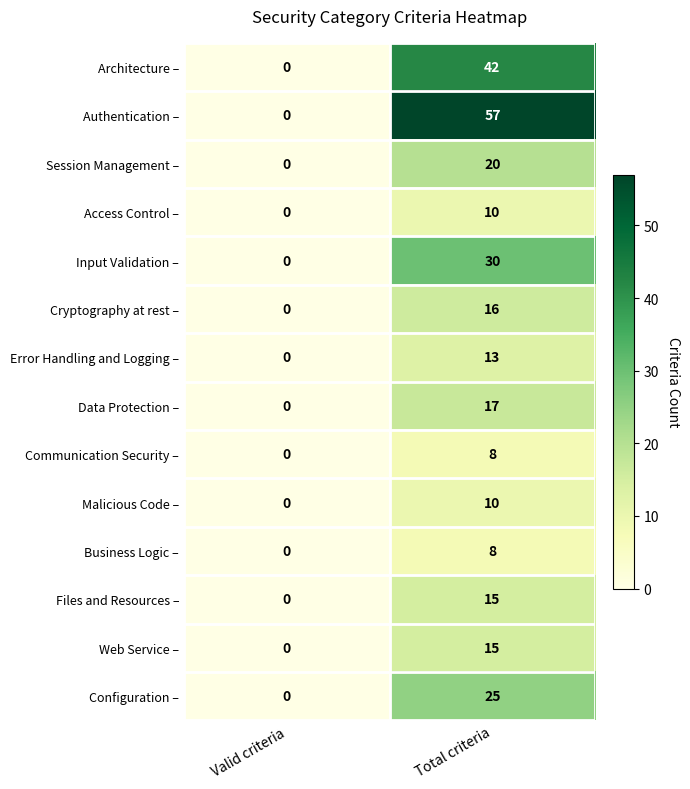

What is the spread (max minus min) of values at Total criteria?

49